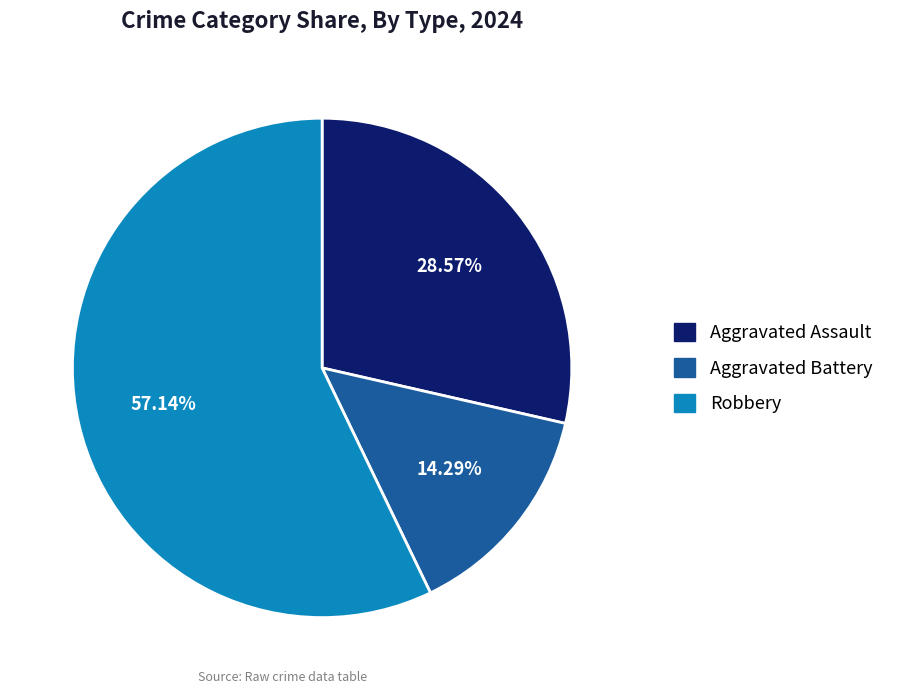

Count the number of slices in the pie.

3